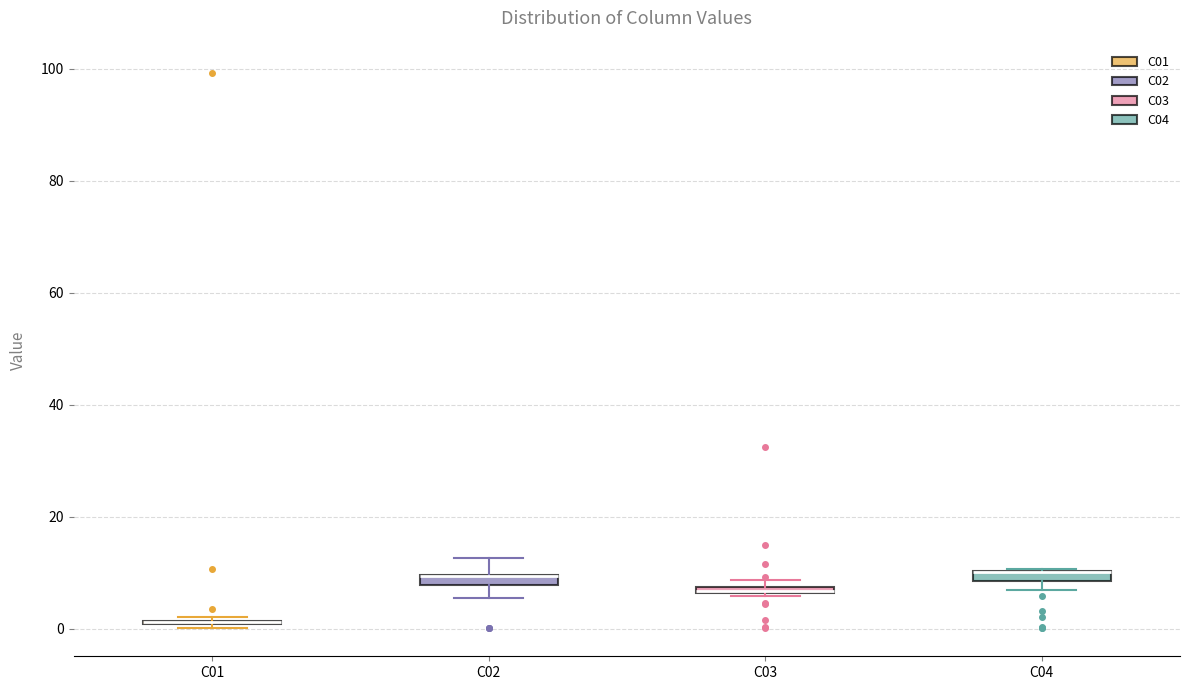

Where does the lower whisker of the box for C02 end on the y-axis? The values are not printed on the chart, so give them approximately, as read against the axis.

6